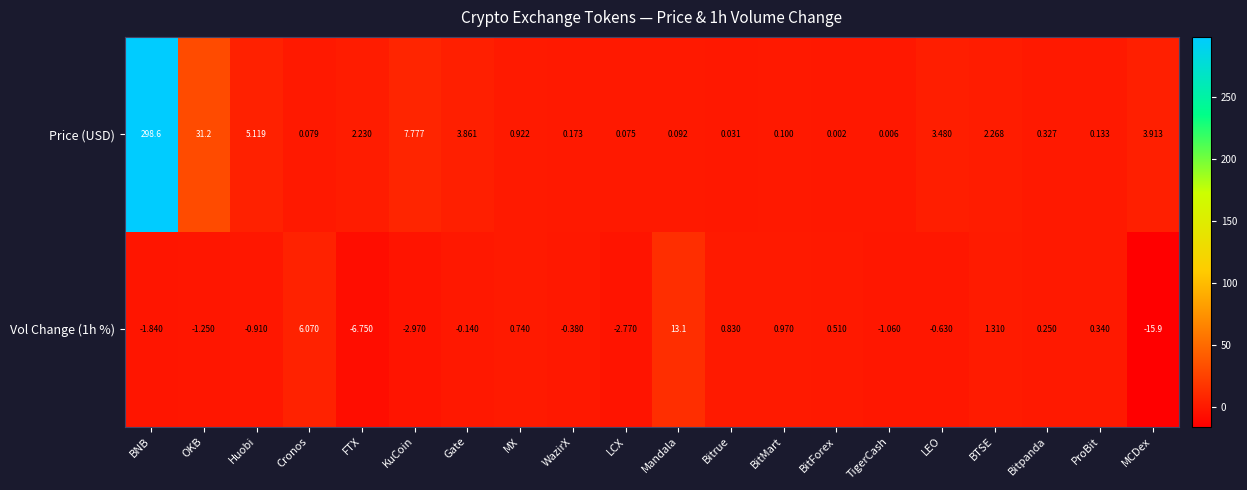

What is the minimum value shown in the chart?

-15.9